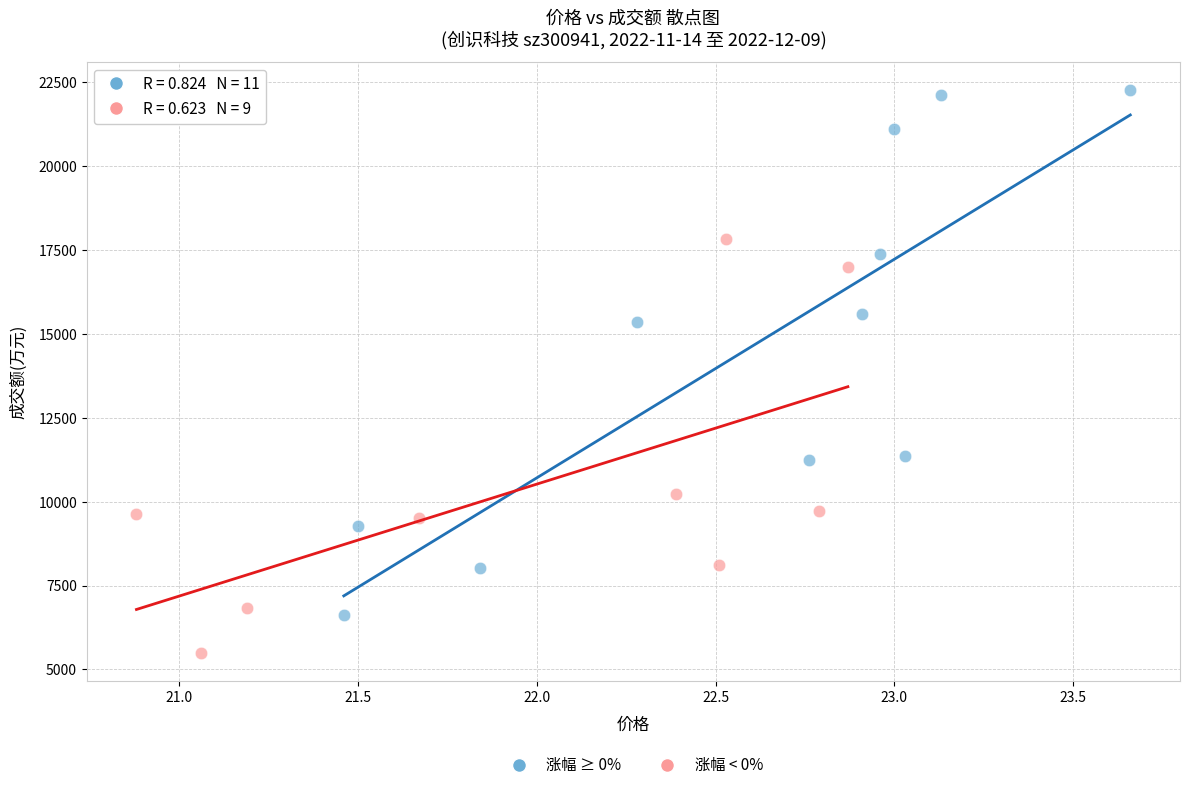

Which series reaches the minimum Y coordinate?

涨幅 < 0%